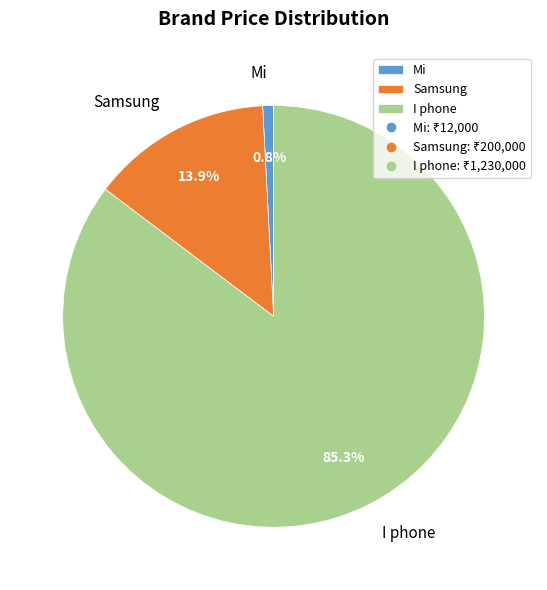

To the nearest percent, what percentage of the pie is I phone?

85%